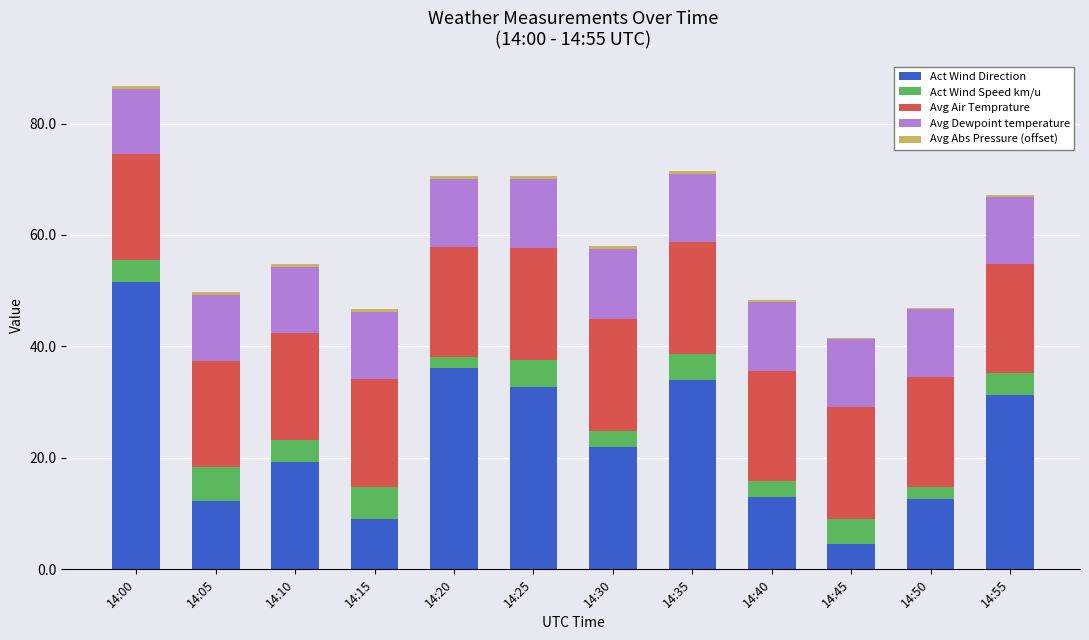

What is the maximum value for Act Wind Direction?

51.5